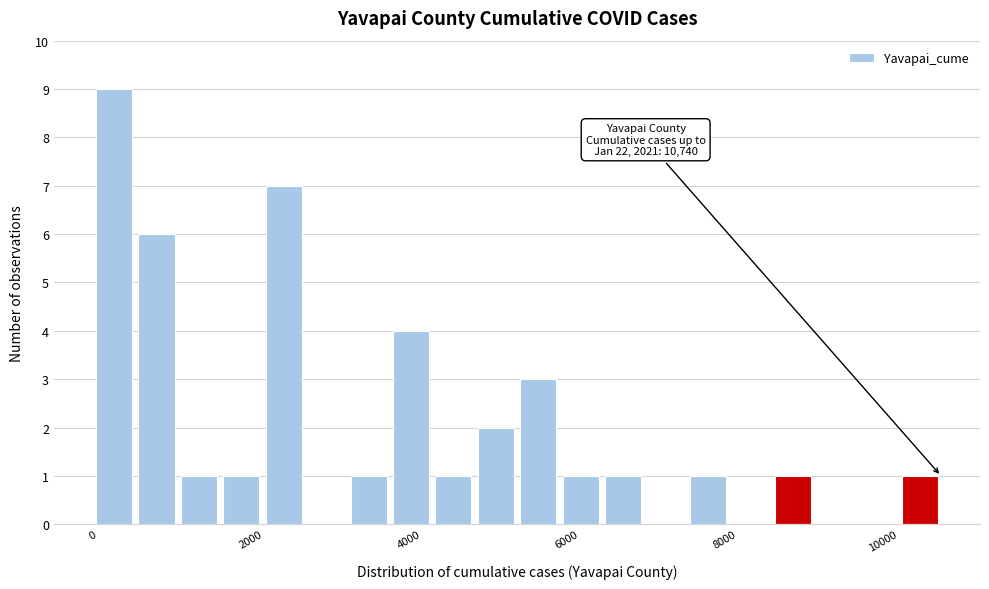

Read against the x-axis, roughly where is the centre of the tallest bar?

200